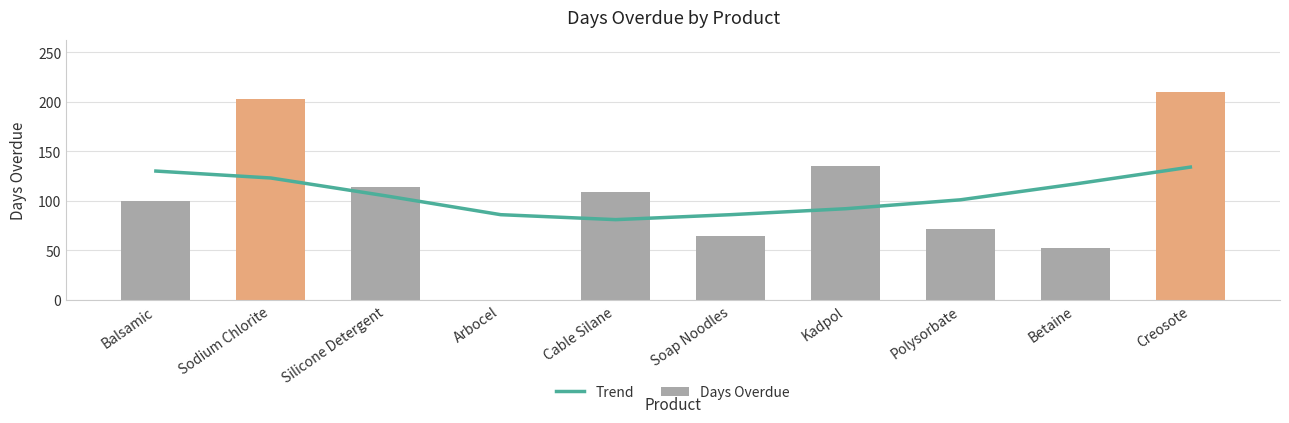

What is the sum of the Days Overdue values at Silicone Detergent and Kadpol?

249